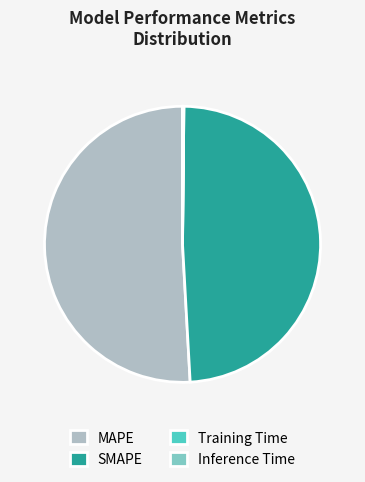

Which slice represents more than half of the pie?

MAPE